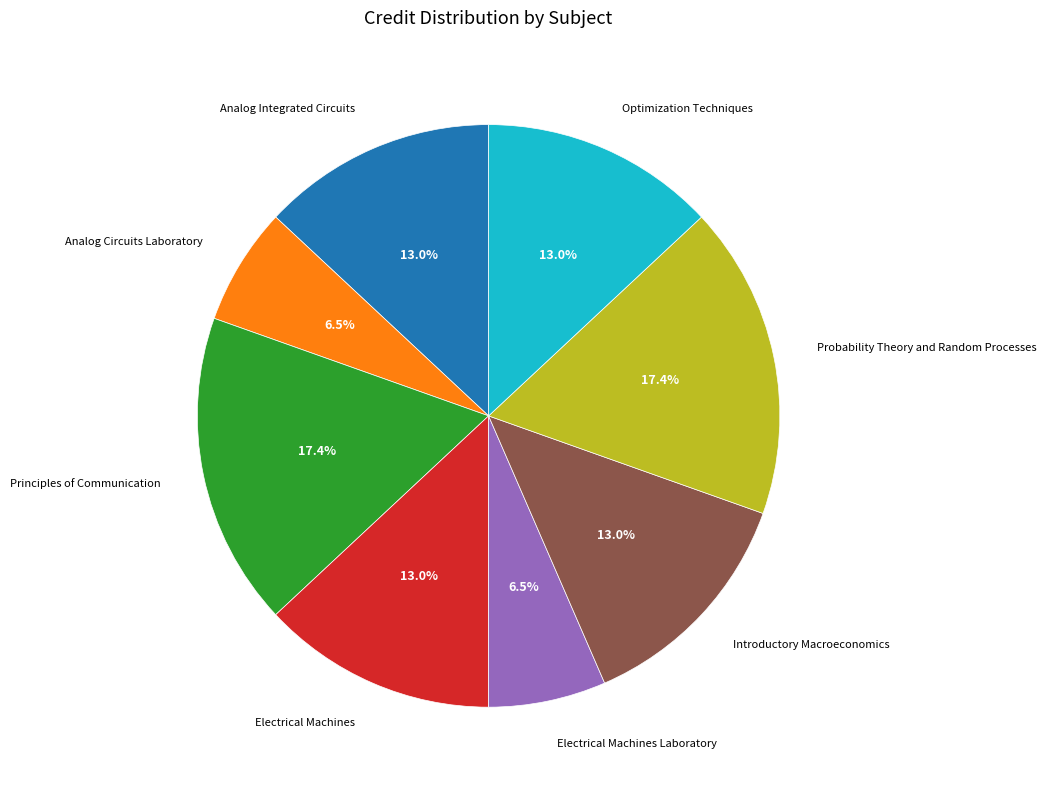

Is there a majority slice in this chart?

No